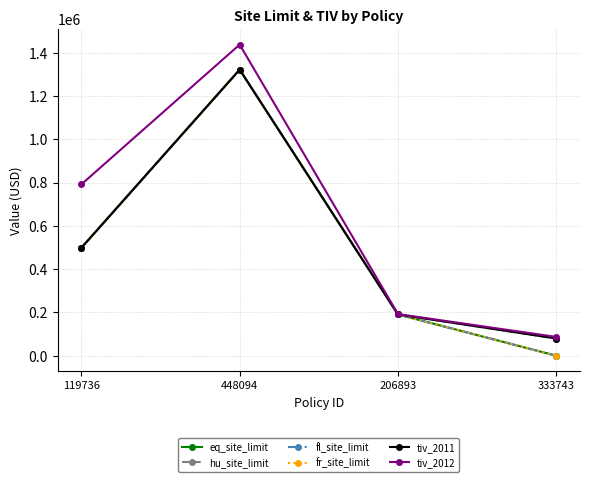

Reading left to right, list all the values displayed in this chart.

eq_site_limit: 119736=498960.0	448094=1322376.3	206893=190724.4	333743=0.0
hu_site_limit: 119736=498960.0	448094=1322376.3	206893=190724.4	333743=79520.8
fl_site_limit: 119736=498960.0	448094=1322376.3	206893=190724.4	333743=0.0
fr_site_limit: 119736=498960.0	448094=1322376.3	206893=190724.4	333743=0.0
tiv_2011: 119736=498960.0	448094=1322376.3	206893=190724.4	333743=79520.8
tiv_2012: 119736=792148.9	448094=1438163.6	206893=192476.8	333743=86854.5